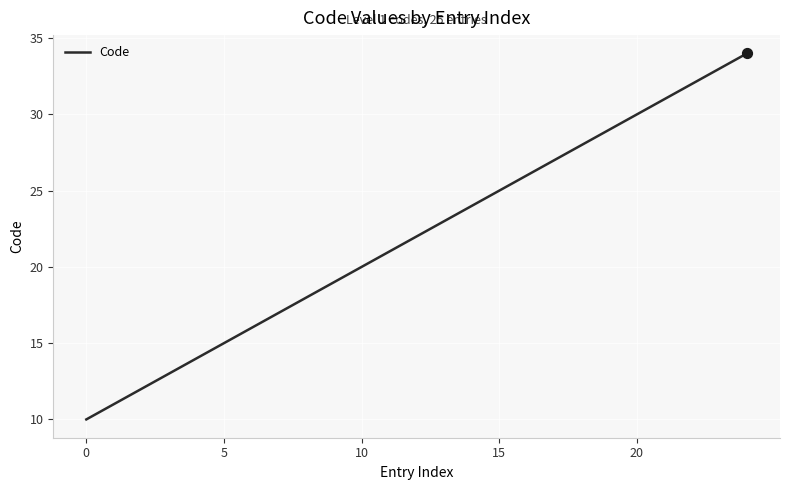

What is the difference between the maximum and minimum values?

24